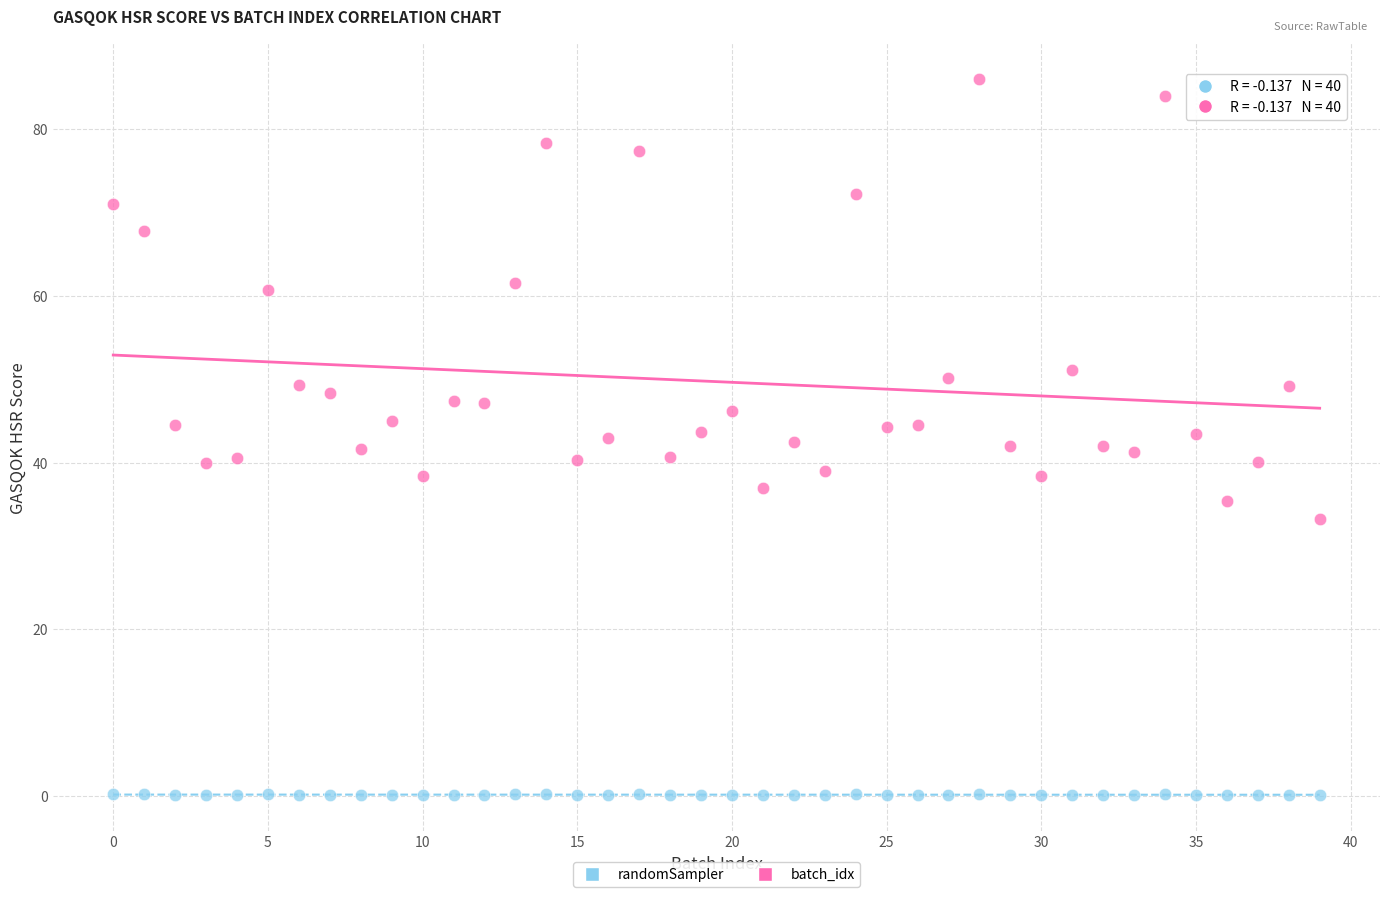

Which series reaches the maximum Y coordinate?

batch_idx